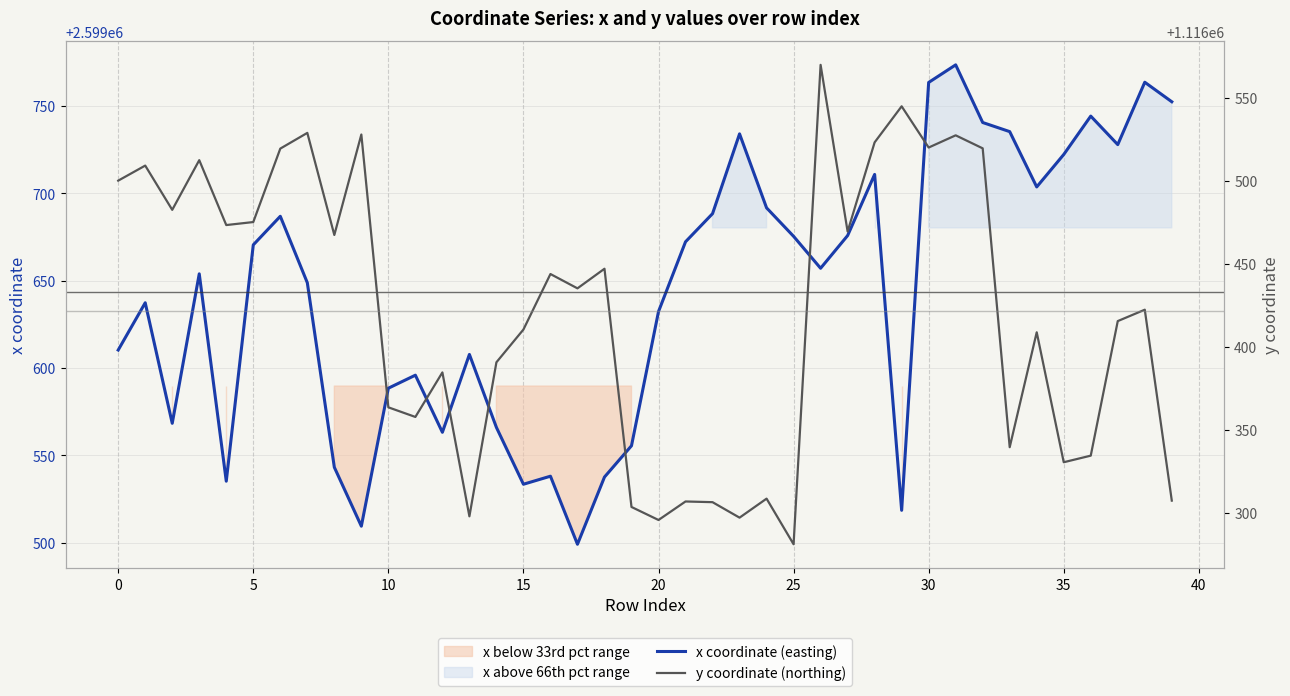

What is the total value across all series at 29?

3716063.6